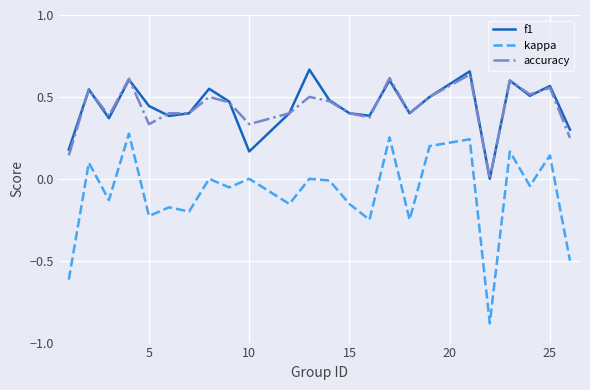

What is the smallest value displayed?

-0.9